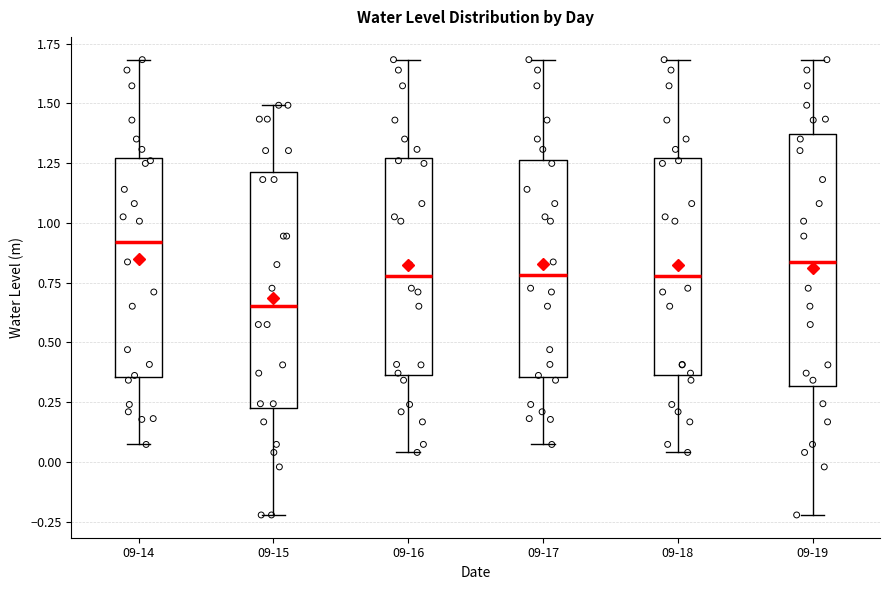

Which box is the tallest, from its lower edge to its upper edge?

09-19